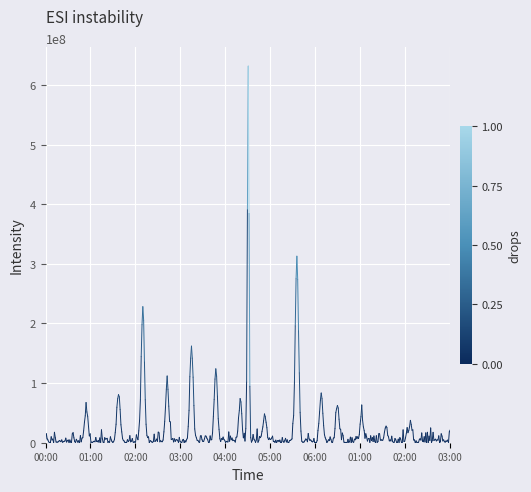

What is the average value?

8698473.8